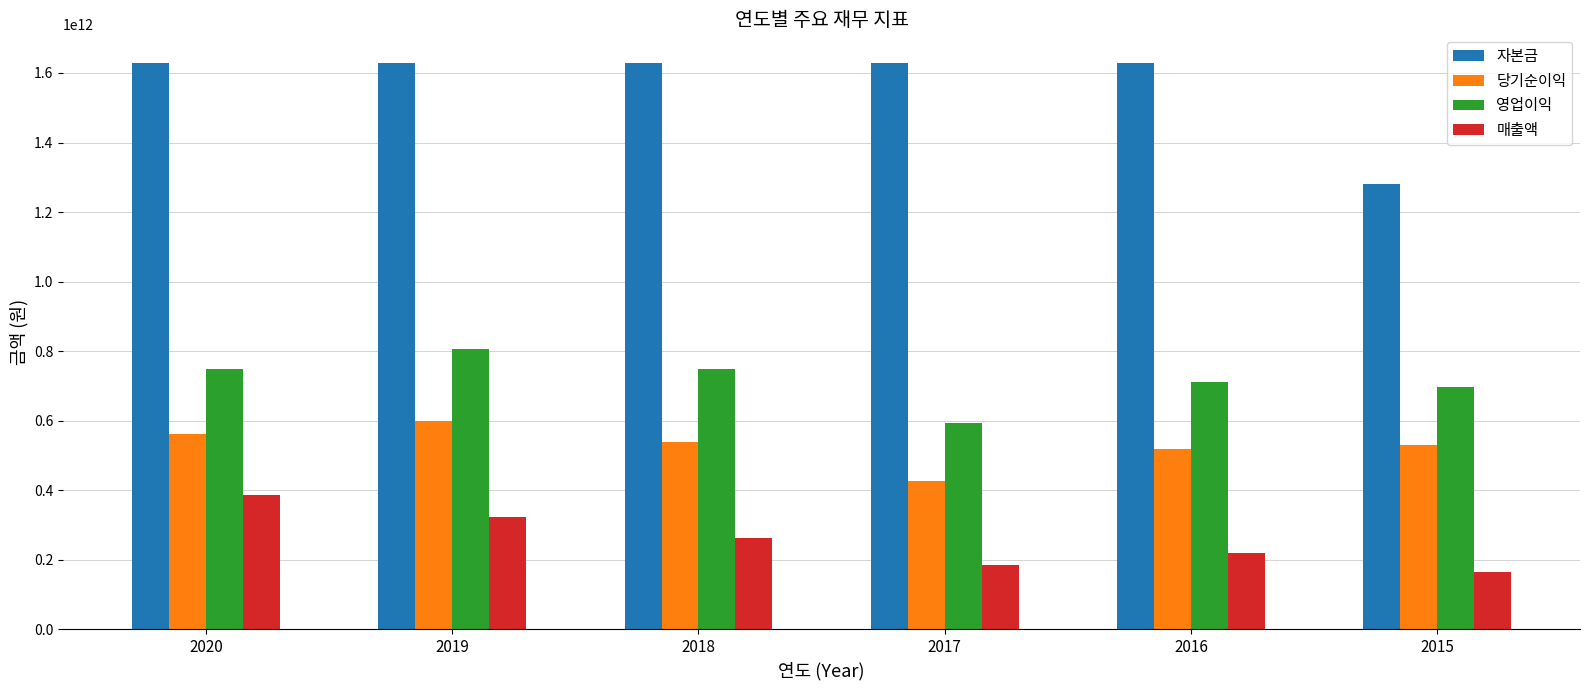

At how many categories does at least one series exceed 670219156563?

6